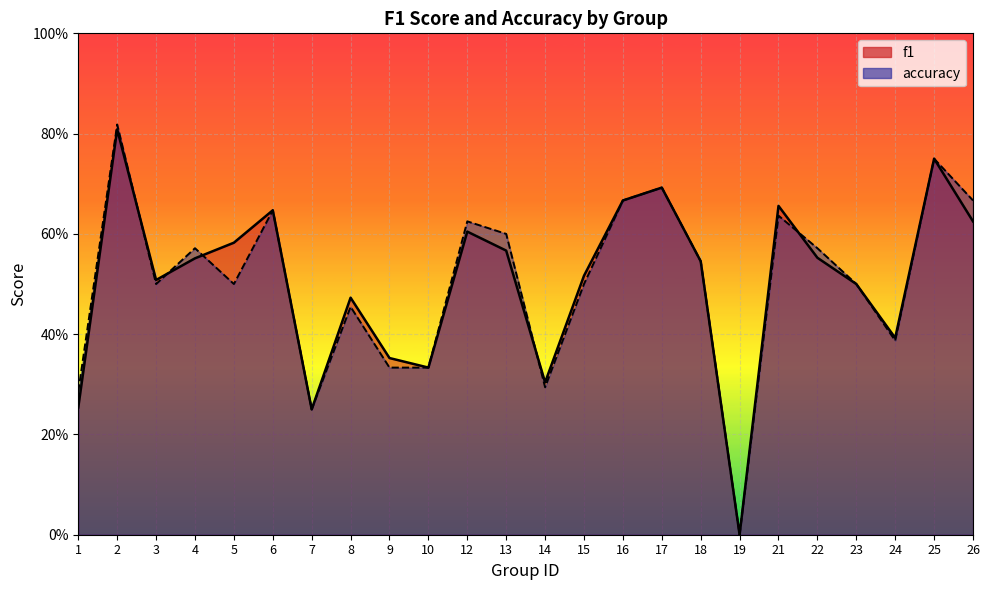

True or false: f1 has more than 2 points higher than both neighbors.

True